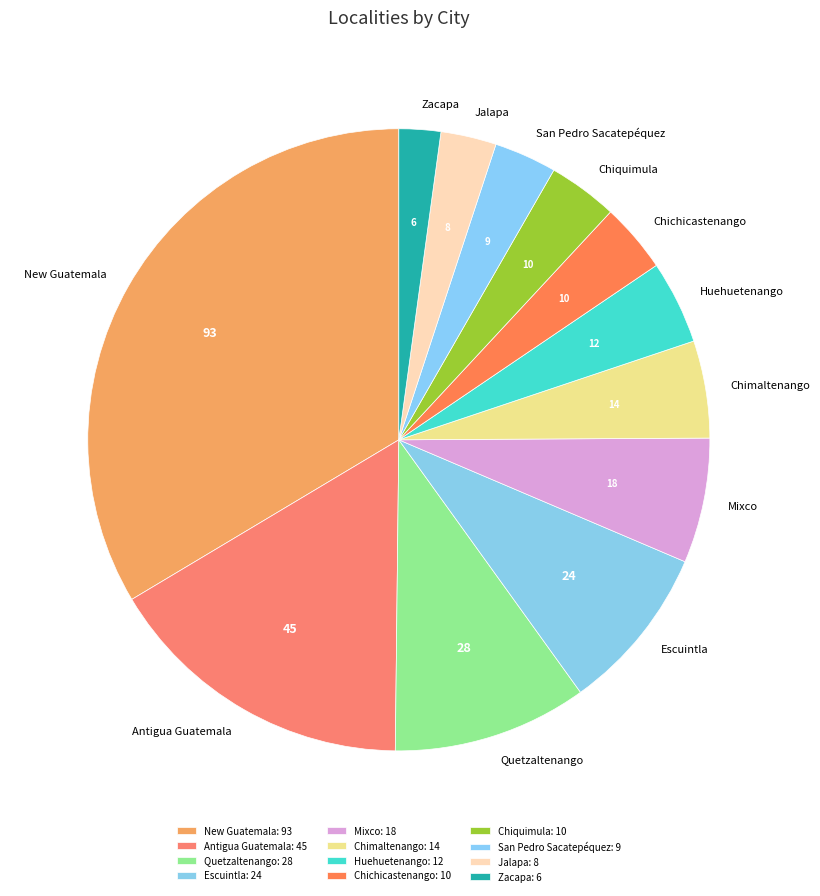

Combined, do Zacapa and Mixco account for over 50%?

No